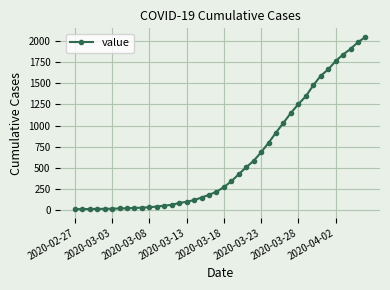

What is the greatest value displayed?

2047